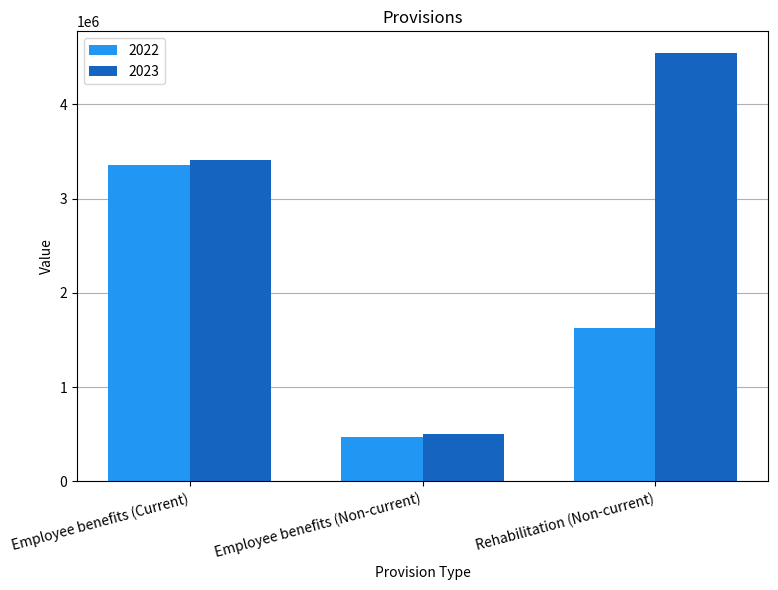

At how many categories does at least one series exceed 2622595?

2